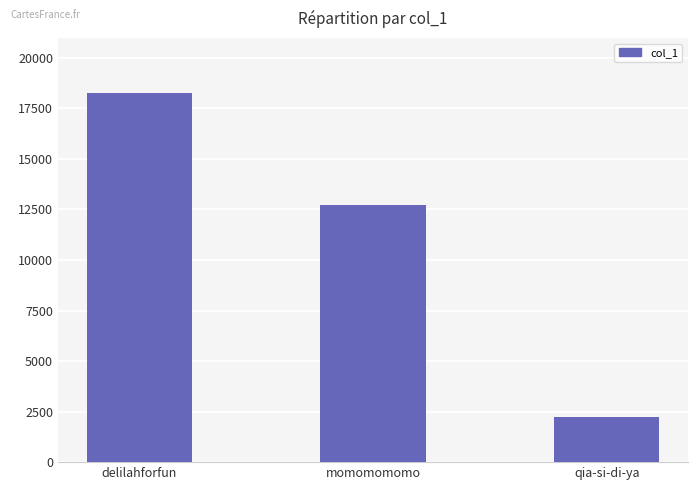

Reading left to right, what are all the values shown in this chart?

18243	12710	2237